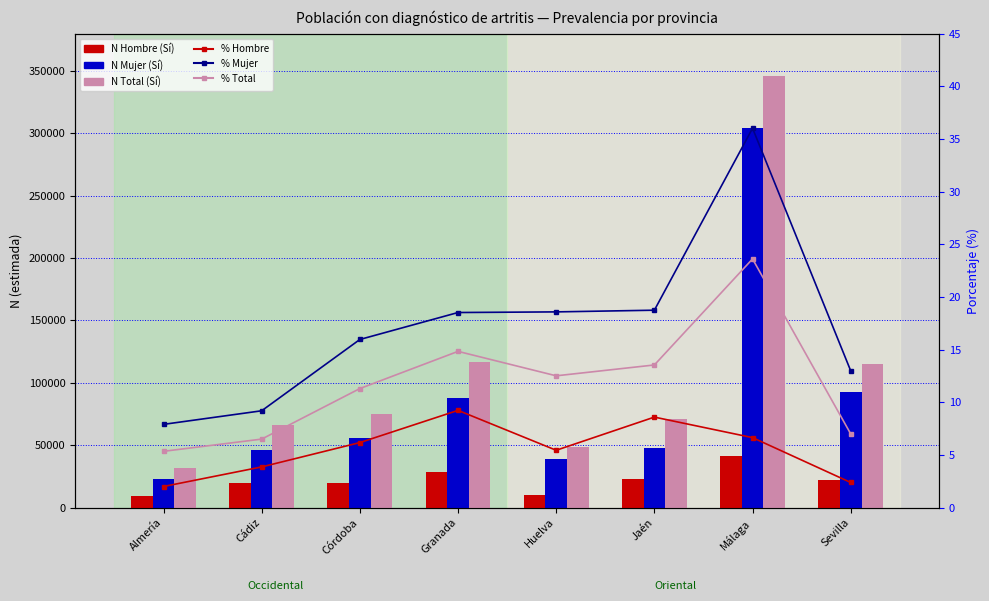

Where does the Mujer N (estimada) Sí series first go above 55629?

Granada